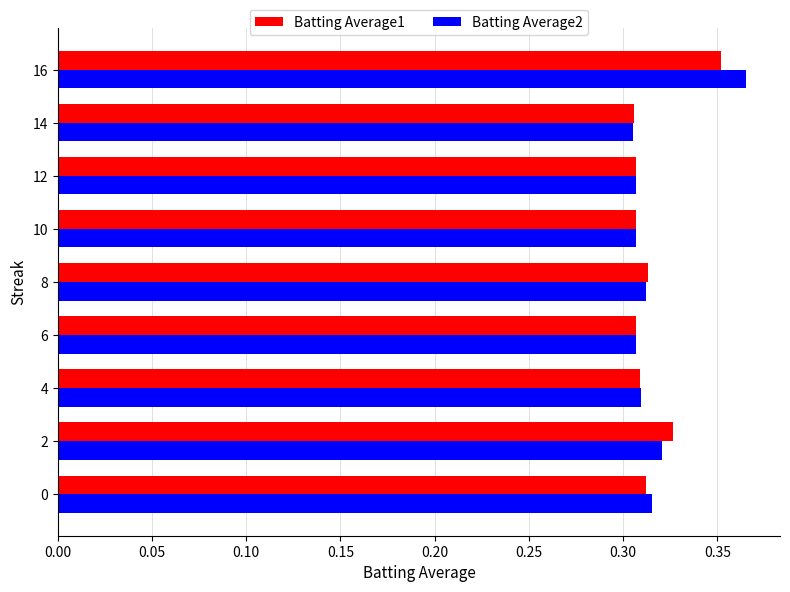

Count the Batting Average2 values in the range 0 to 1.

9